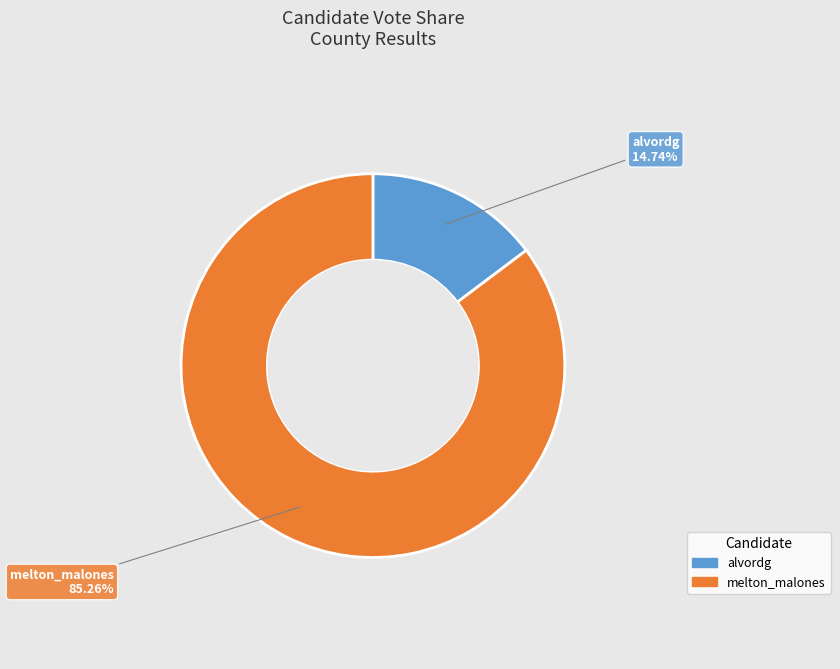

To the nearest percent, what is the difference between the largest and smallest slice percentages?

71%